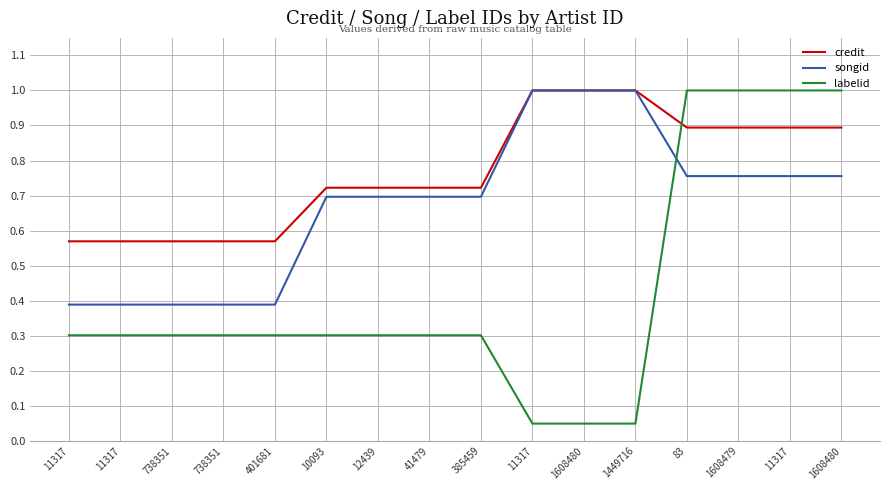

How many lines are shown in the chart?

3